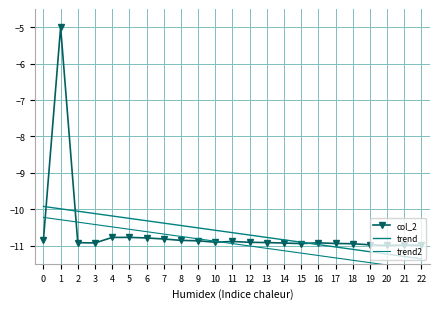

True or false: trend2 has a value of -11.5 at 20.

True